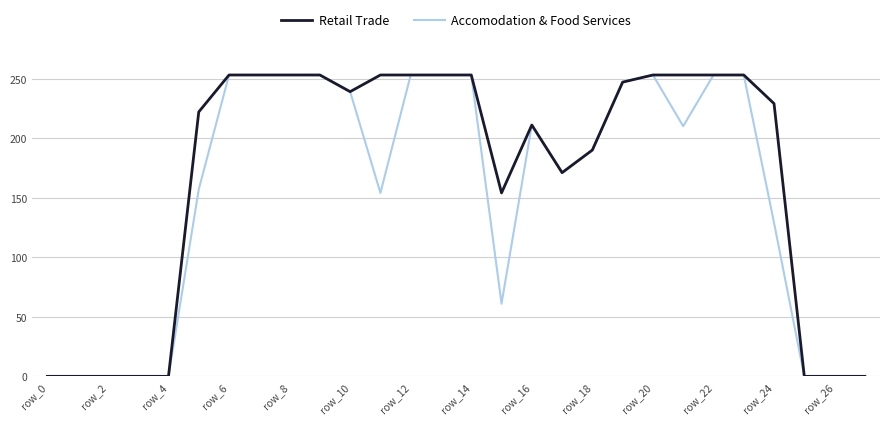

List the series in order of their overall mean, highest first.

Retail Trade, Accomodation & Food Services